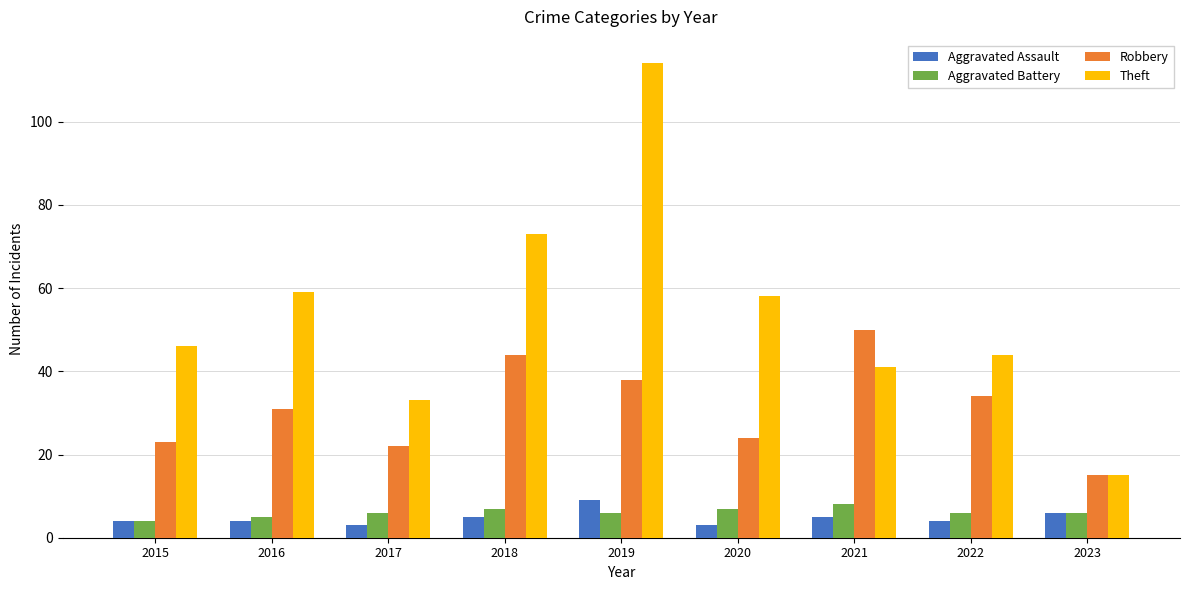

What is the difference between the Theft values at 2019 and 2021?

73